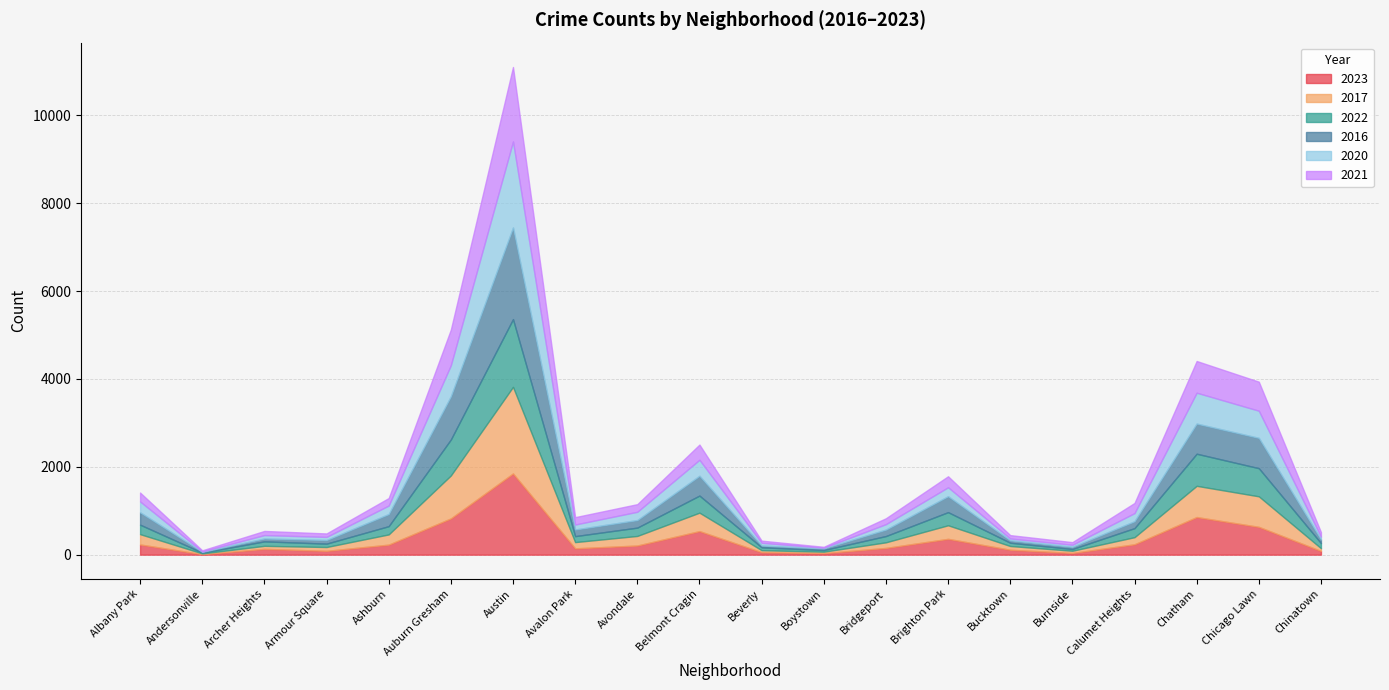

What is the label of the 5th point from the left?

Ashburn